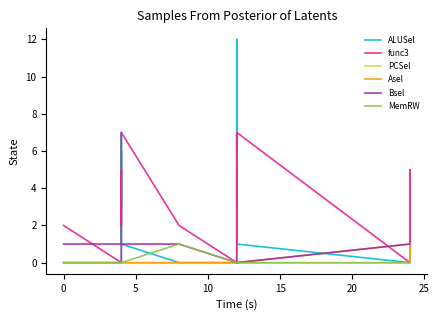

Is it true that ALUSel equals 6 at 25?

False